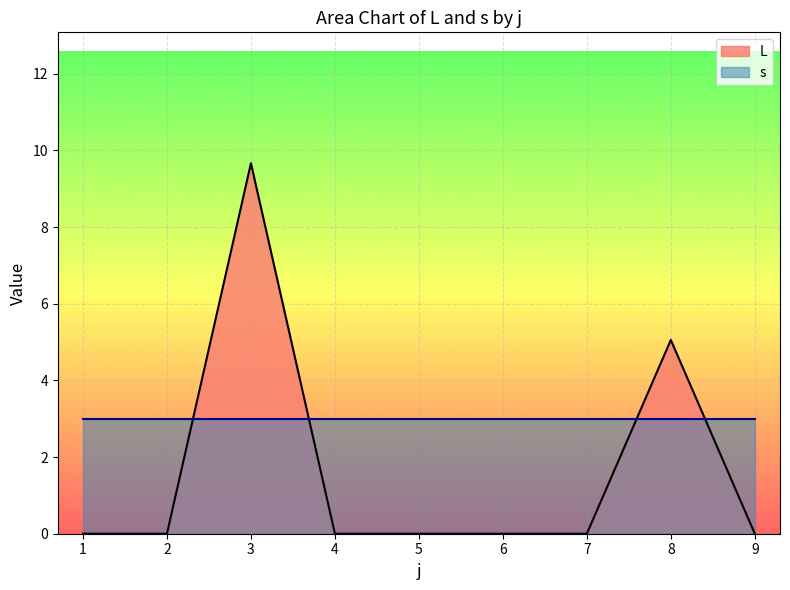

Reading left to right, list all the values displayed in this chart.

0.0	0.0	9.7	0.0	0.0	0.0	0.0	5.1	0.0